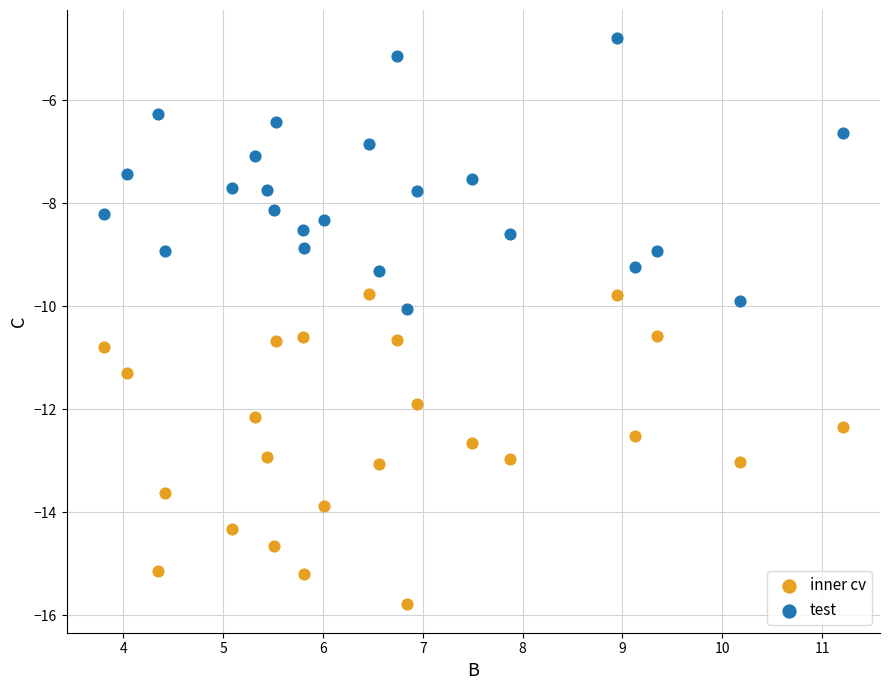

Which series has the largest Y range (max minus min)?

inner cv